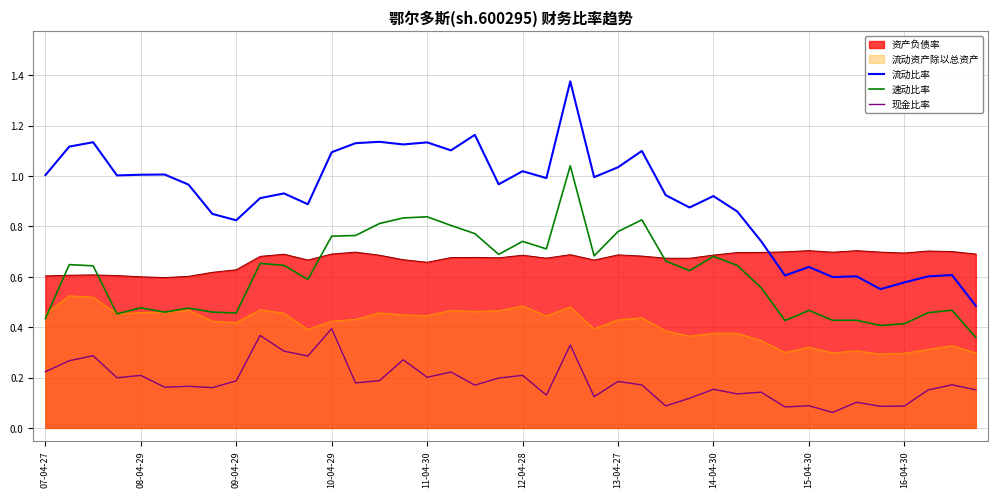

Which series has the largest total across all categories?

流动比率